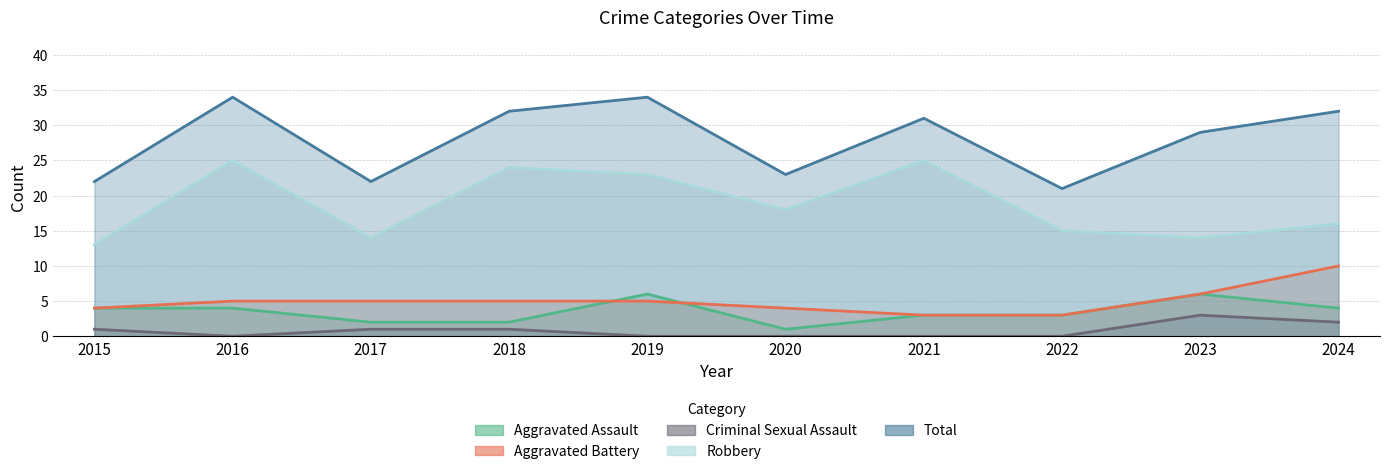

The Criminal Sexual Assault series shows 0 at 2021. True or false?

True